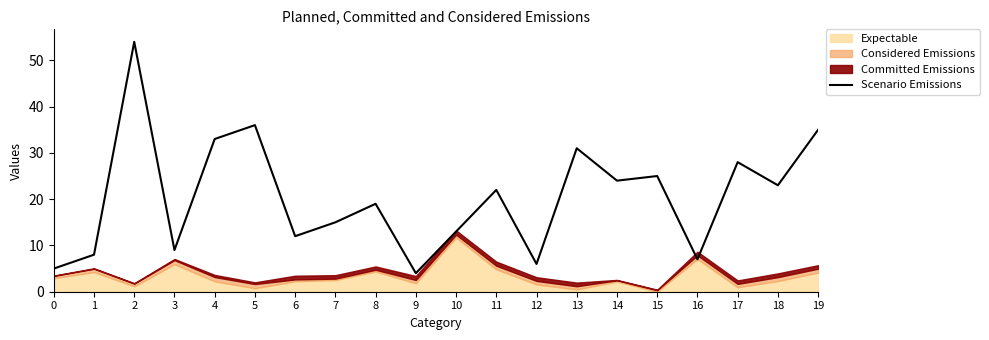

Reading left to right, list all the values displayed in this chart.

5	8	54	9	33	36	12	15	19	4	13	22	6	31	24	25	7	28	23	35